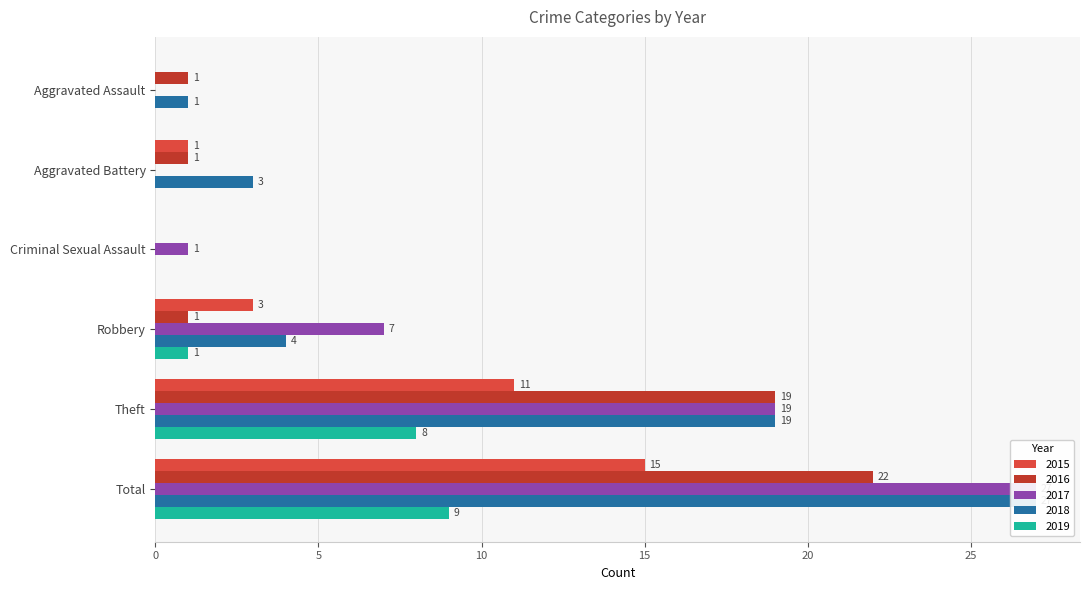

At how many categories does at least one series exceed 3?

3